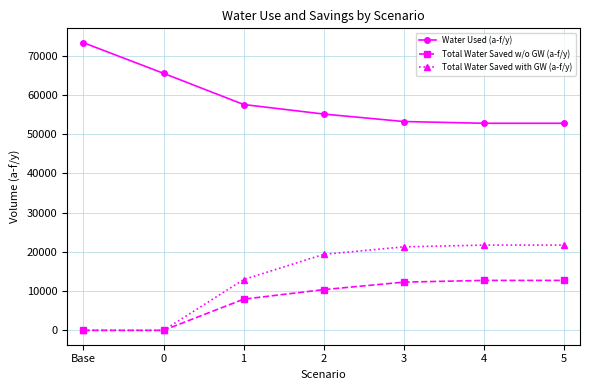

Where does the Total Water Saved with GW (a-f/y) series first go above 19383?

2